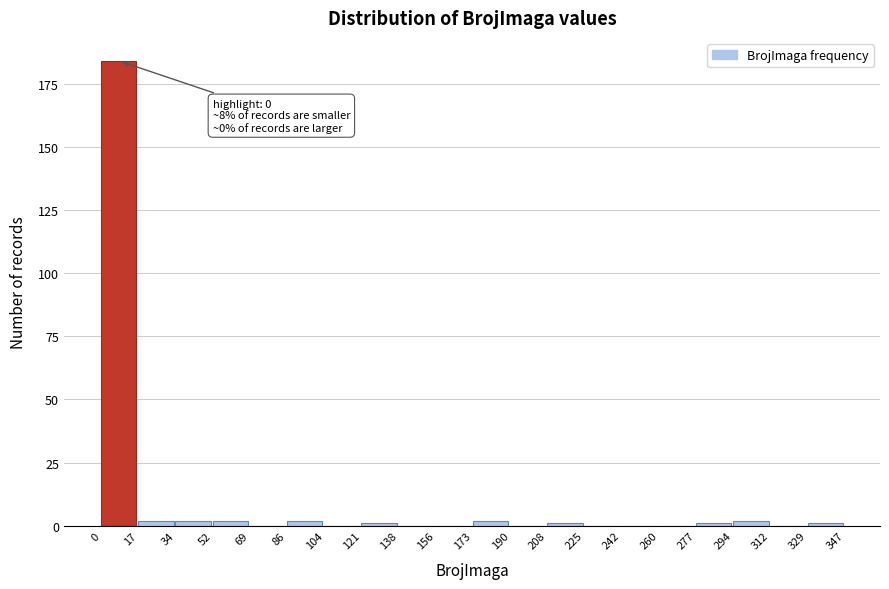

Which range on the x-axis has the tallest bar?

0 to 17